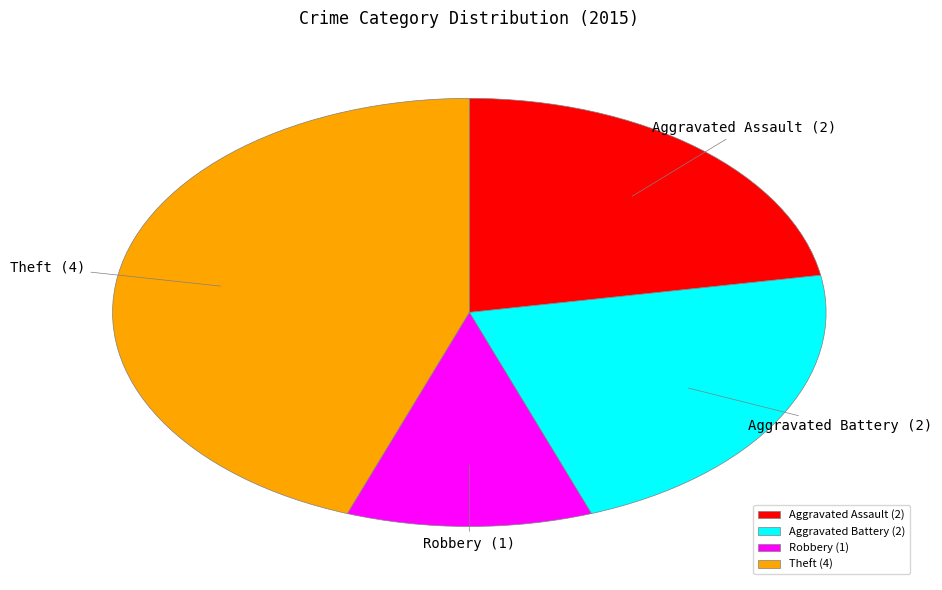

The Aggravated Assault (2) slice represents 27% of the pie. True or false?

False